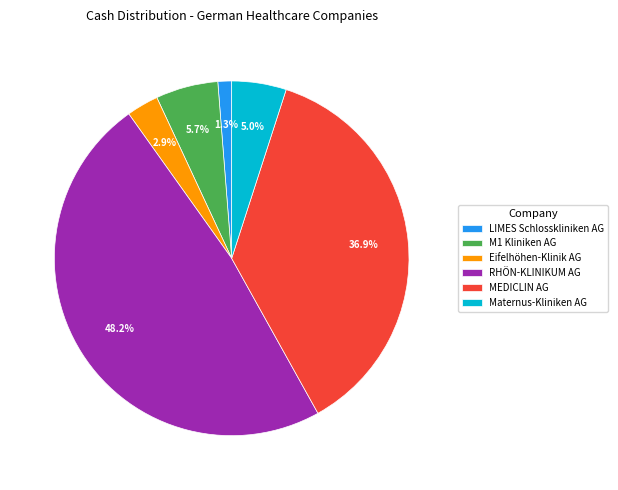

Does any single category account for the majority?

No